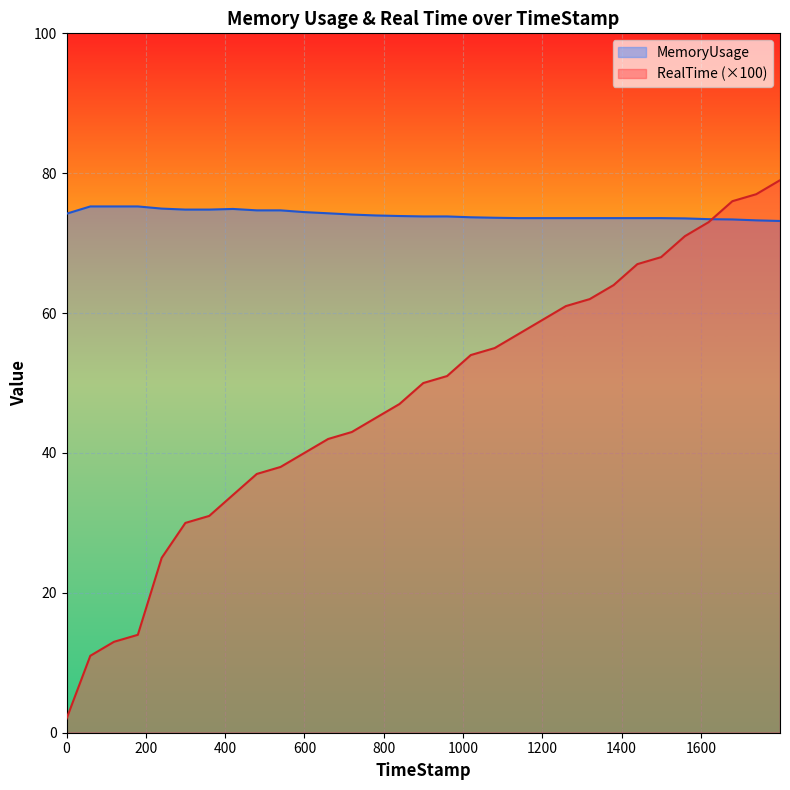

Count the number of data series in this chart.

2